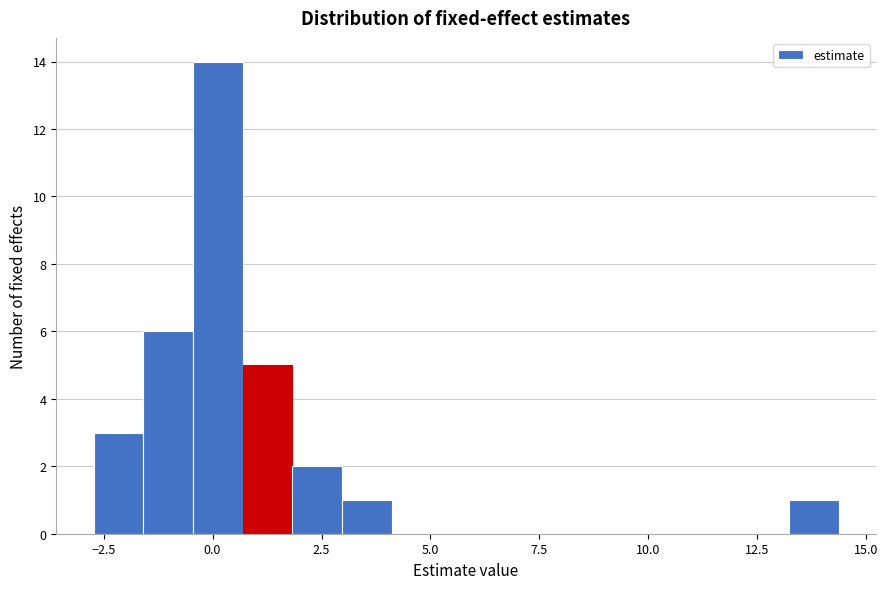

Read against the x-axis, roughly where is the centre of the tallest bar?

0.0